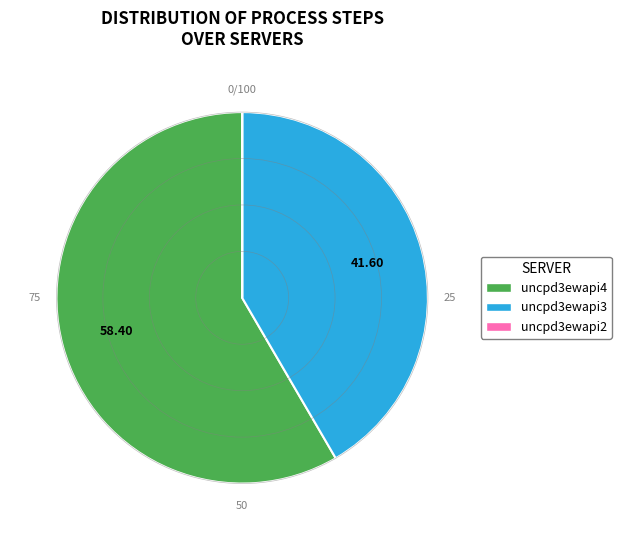

Approximately how many times larger is the value at uncpd3ewapi4 compared to uncpd3ewapi3?

1.4